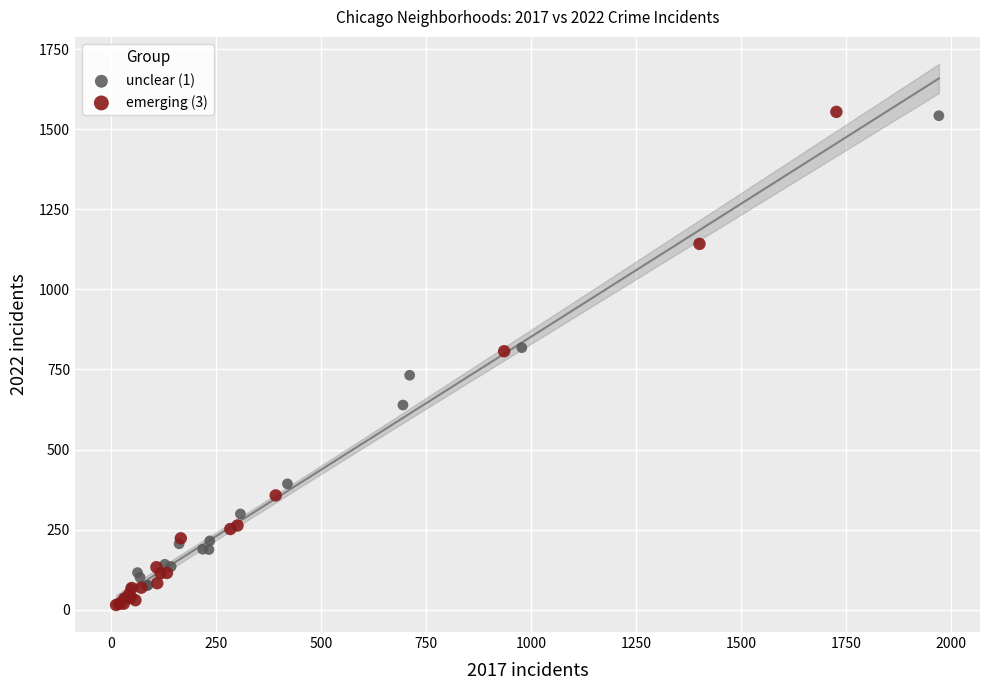

What are all the series names shown in the legend?

unclear (1), emerging (3)